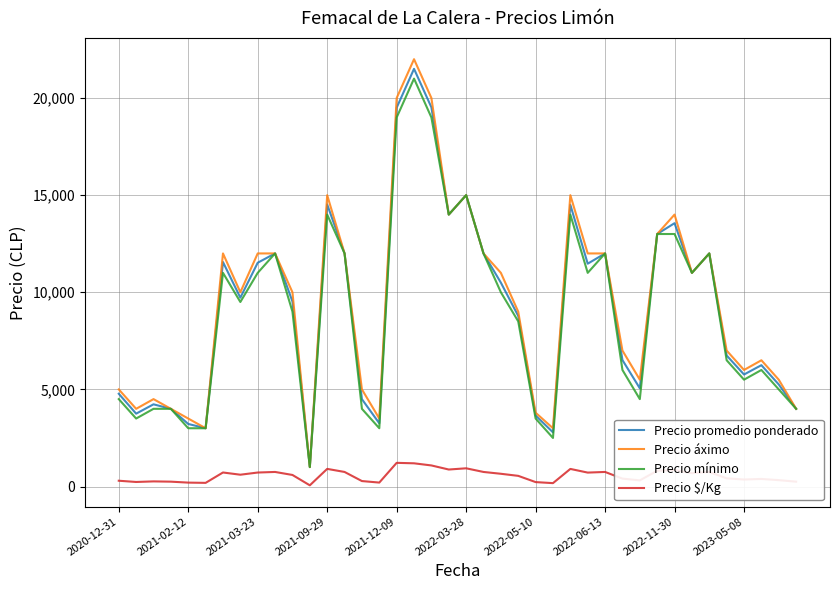

Which series has the widest spread of values?

Precio áximo